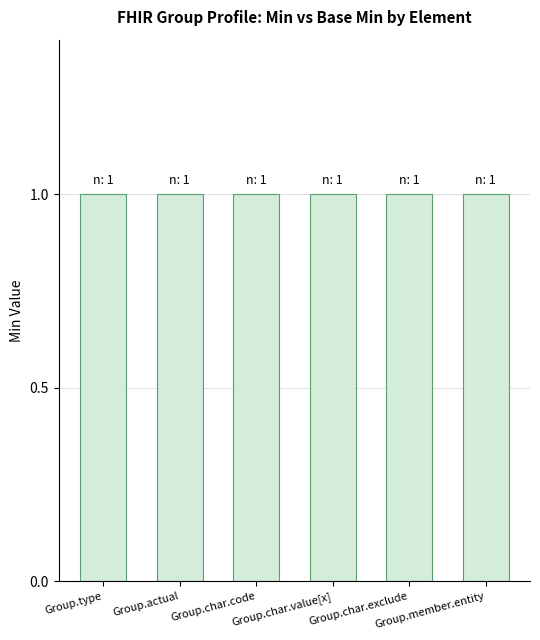

List the series in order of their peak value, highest first.

Min, Base Min